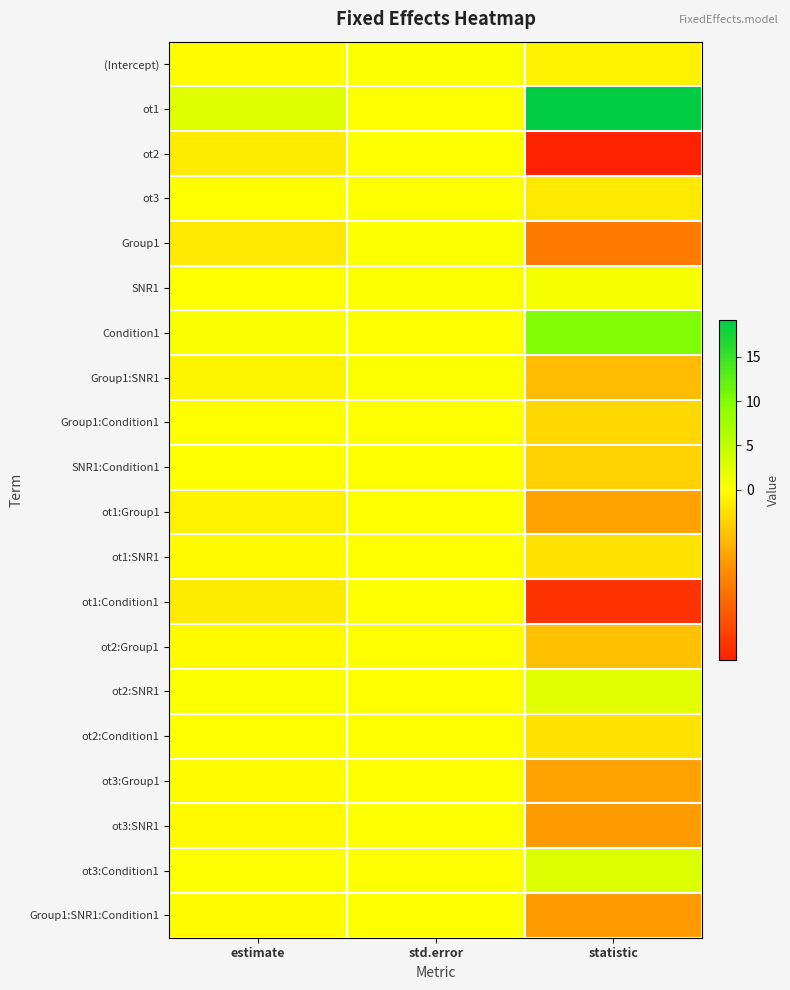

Which label corresponds to the largest value in the chart?

statistic